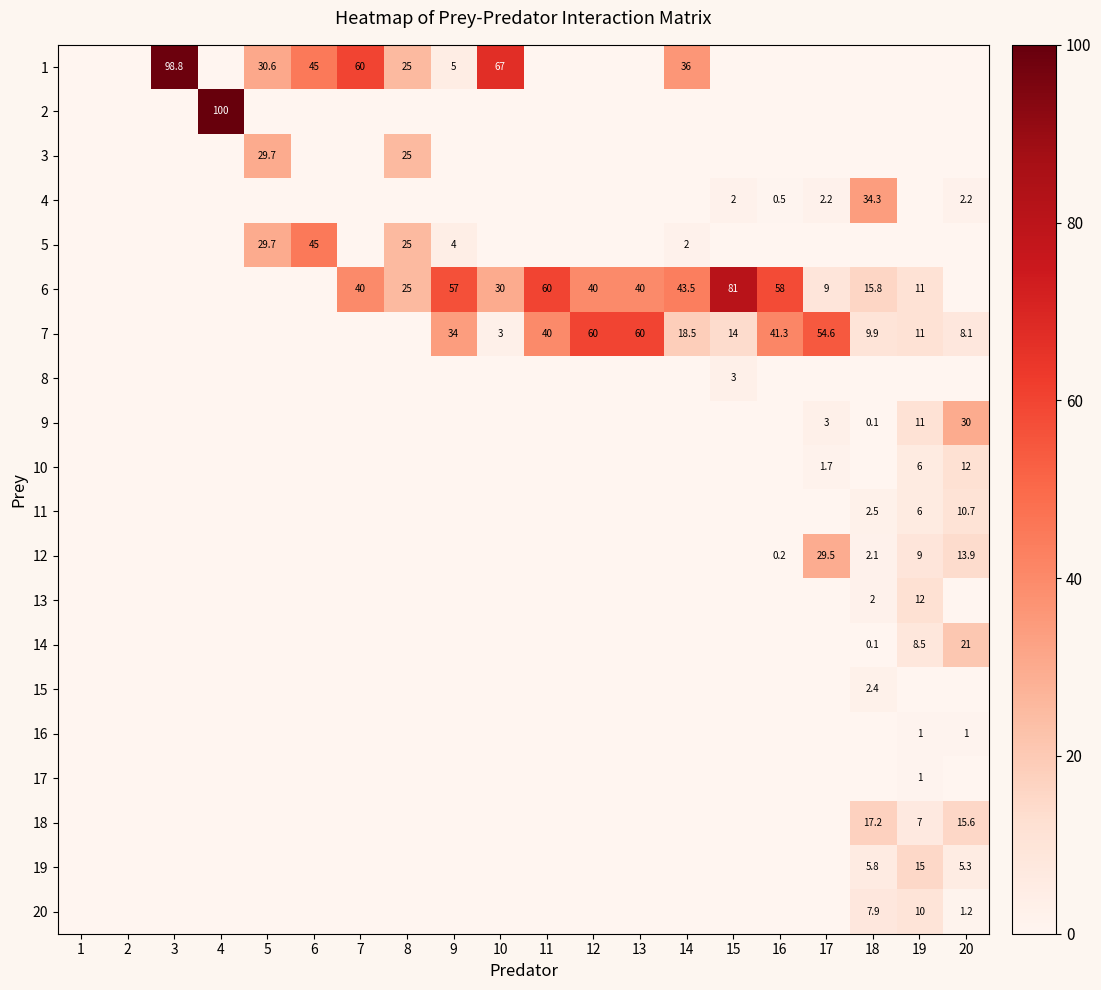

True or false: 6 has a value of 60.0 at 11.

True